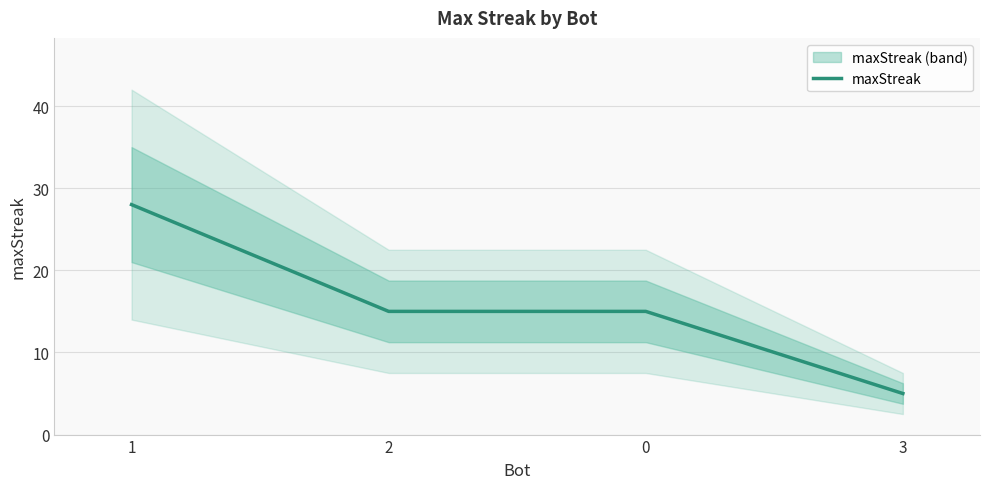

What is the value of the 1st point from the left?

28